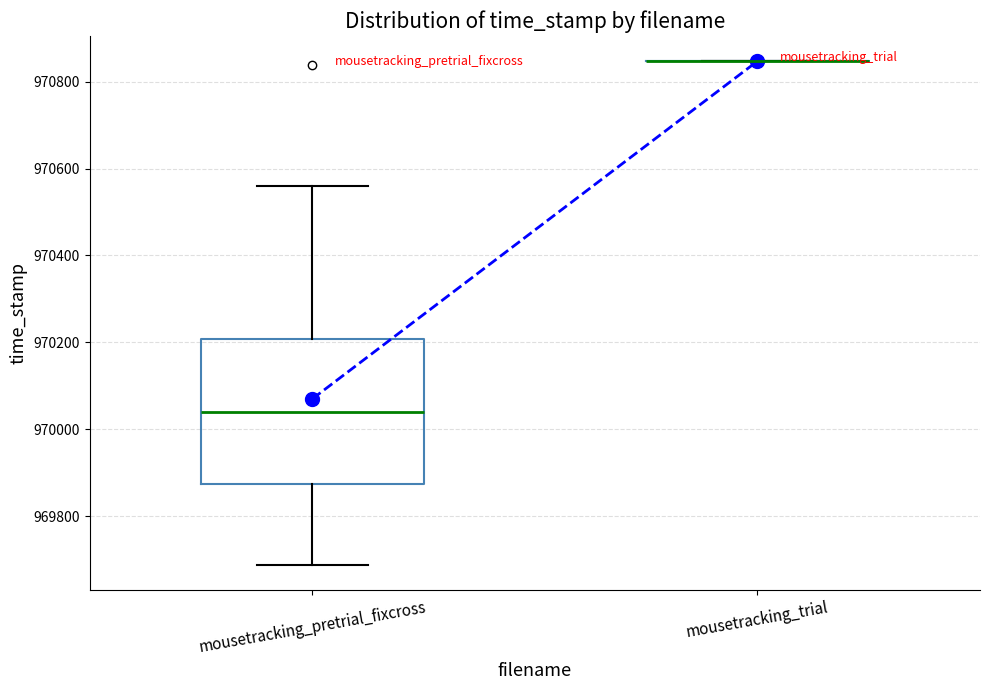

Reading left to right, read every box against the y-axis: the position of its median line, the range the box covers, and the ends of its whiskers. The values are not printed on the chart, so give them approximately, as read against the axis.

mousetracking_pretrial_fixcross: median 970040, box 969880 to 970200, whiskers 969680 to 970560
mousetracking_trial: box collapsed to a line at 970840, whiskers 970840 to 970840